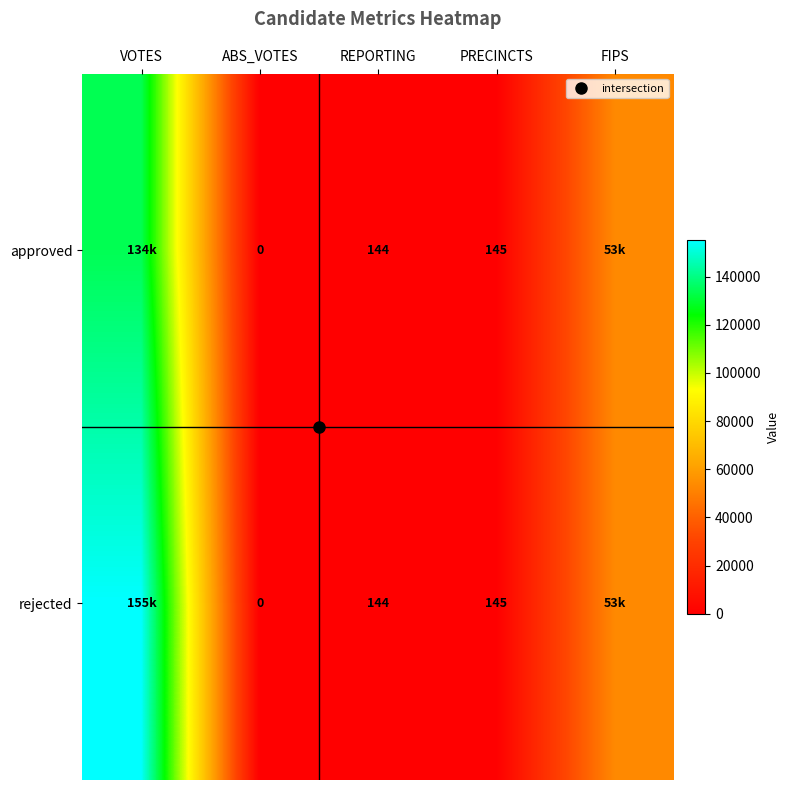

Is it true that approved equals 145 at PRECINCTS?

True